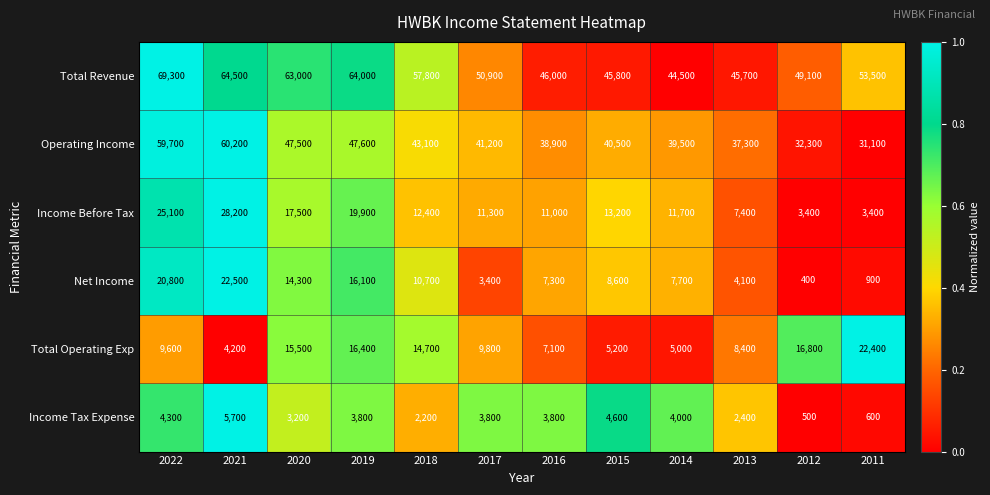

What is the sum of all Income Tax Expense values?

38900